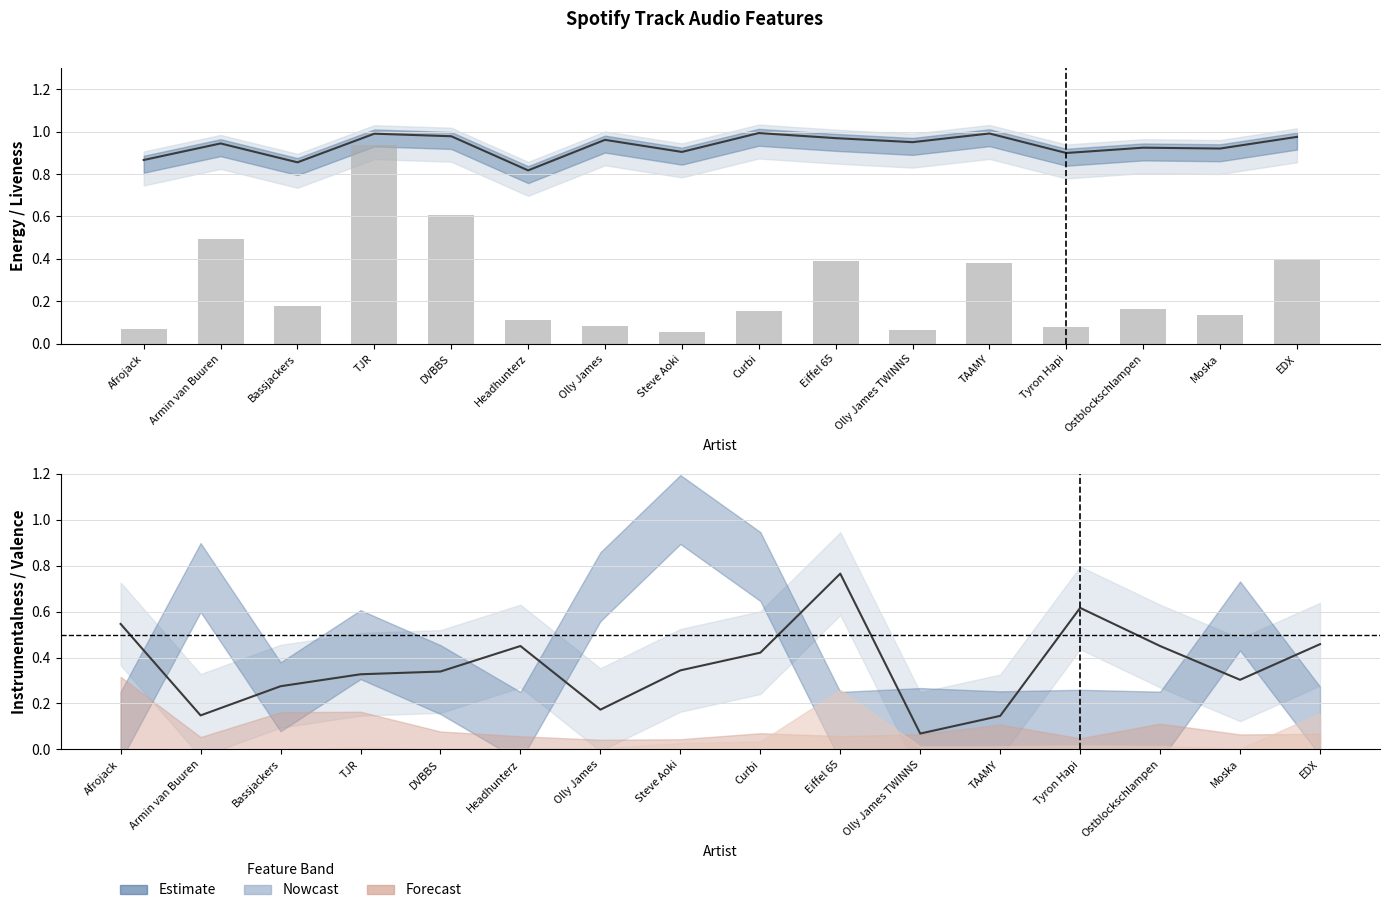

Reading right to left, list all the values displayed in this chart.

EDX=0.4	Moska=0.1	Ostblockschlampen=0.2	Tyron Hapi=0.1	TAAMY=0.4	Olly James TWINNS=0.1	Eiffel 65=0.4	Curbi=0.2	Steve Aoki=0.1	Olly James=0.1	Headhunterz=0.1	DVBBS=0.6	TJR=0.9	Bassjackers=0.2	Armin van Buuren=0.5	Afrojack=0.1